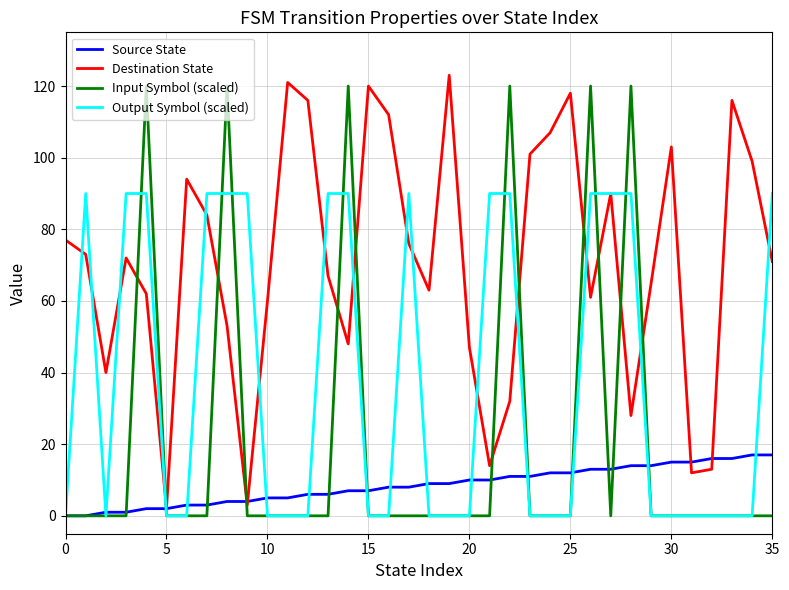

List the series in order of their overall mean, lowest first.

Source State, Input Symbol (scaled), Output Symbol (scaled), Destination State